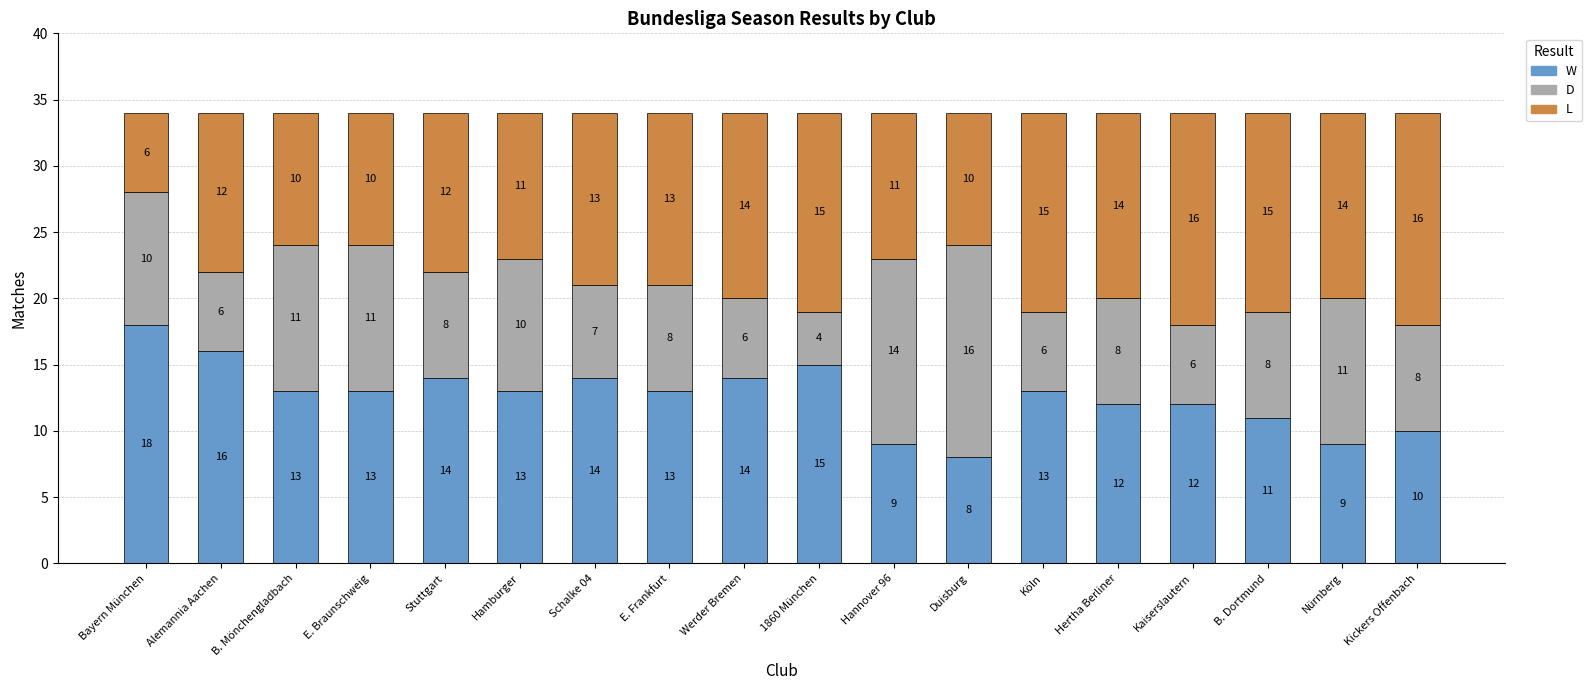

Reading right to left, transcribe the values for W.

10	9	11	12	12	13	8	9	15	14	13	14	13	14	13	13	16	18